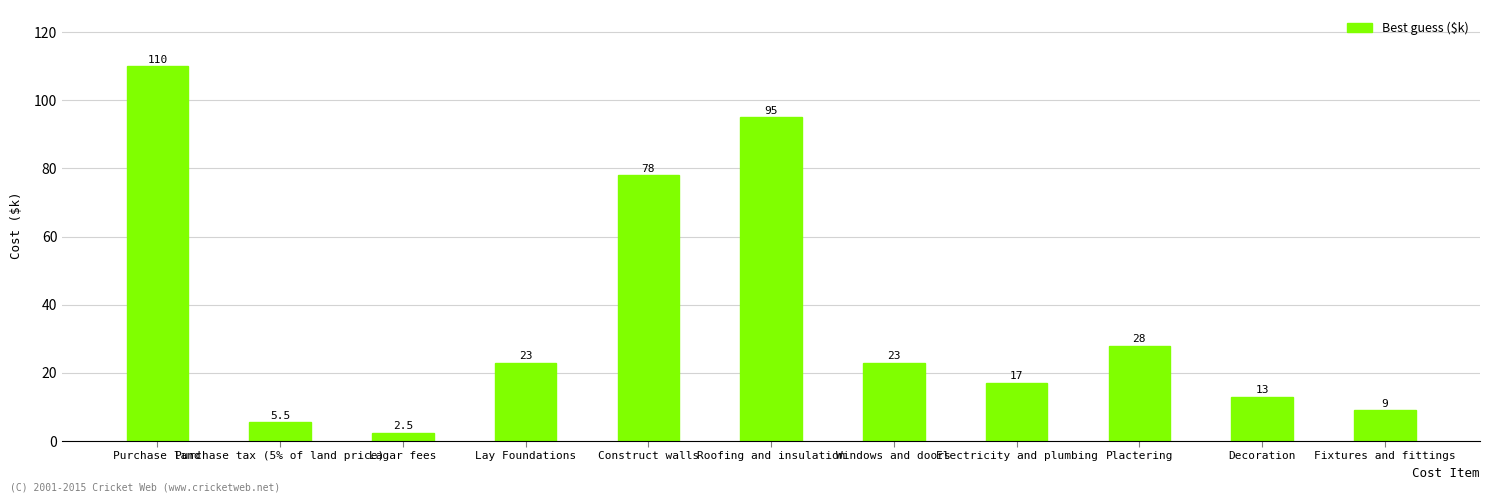

Which has a higher value, Construct walls or Lay Foundations?

Construct walls